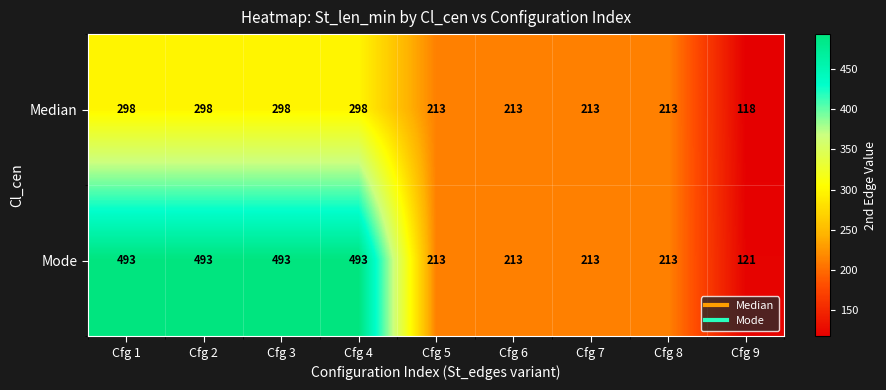

Reading left to right, list all the values displayed in this chart.

Median: 298	298	298	298	213	213	213	213	118
Mode: 493	493	493	493	213	213	213	213	121